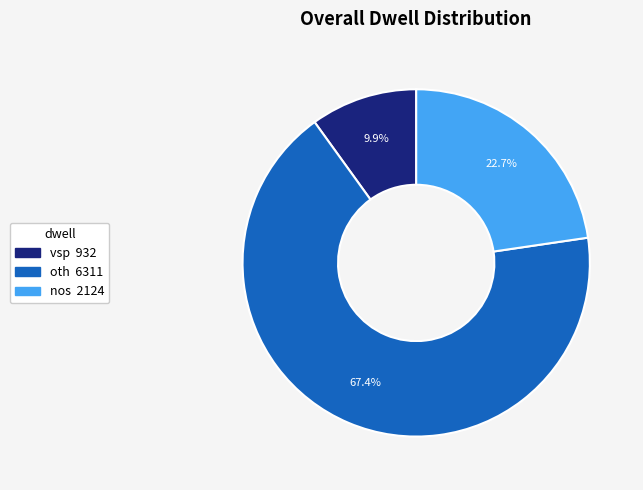

Which category has the smallest portion of the pie?

vsp